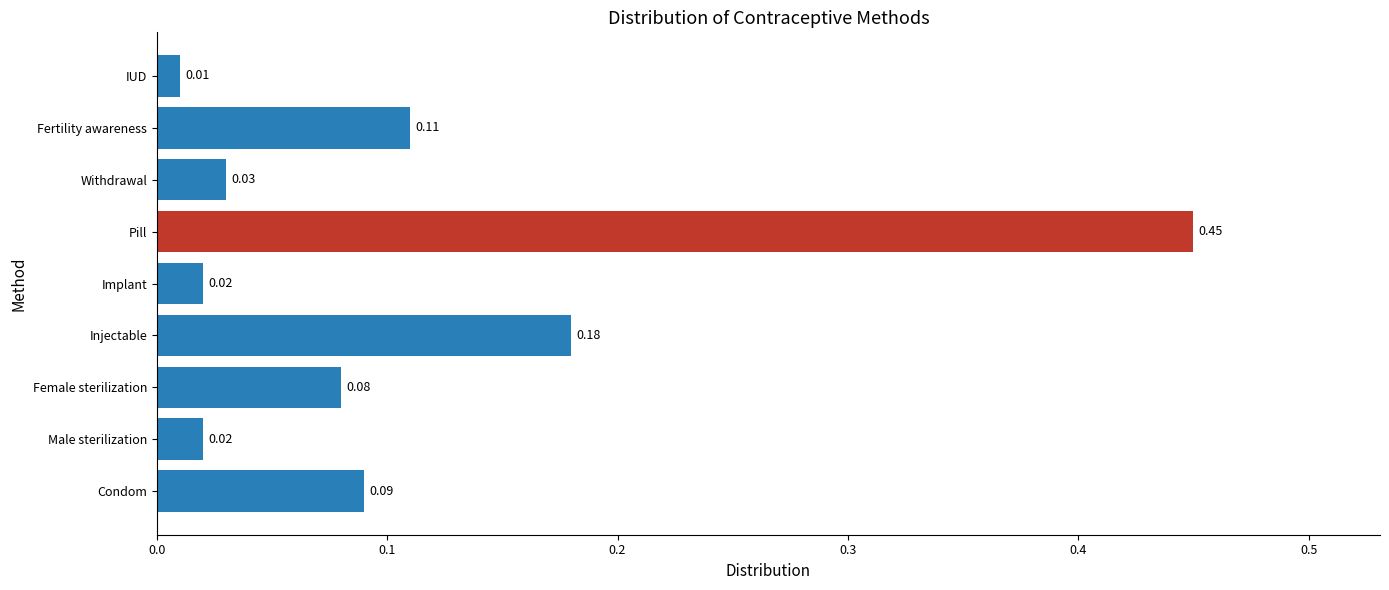

What is the sum of all values?

1.0